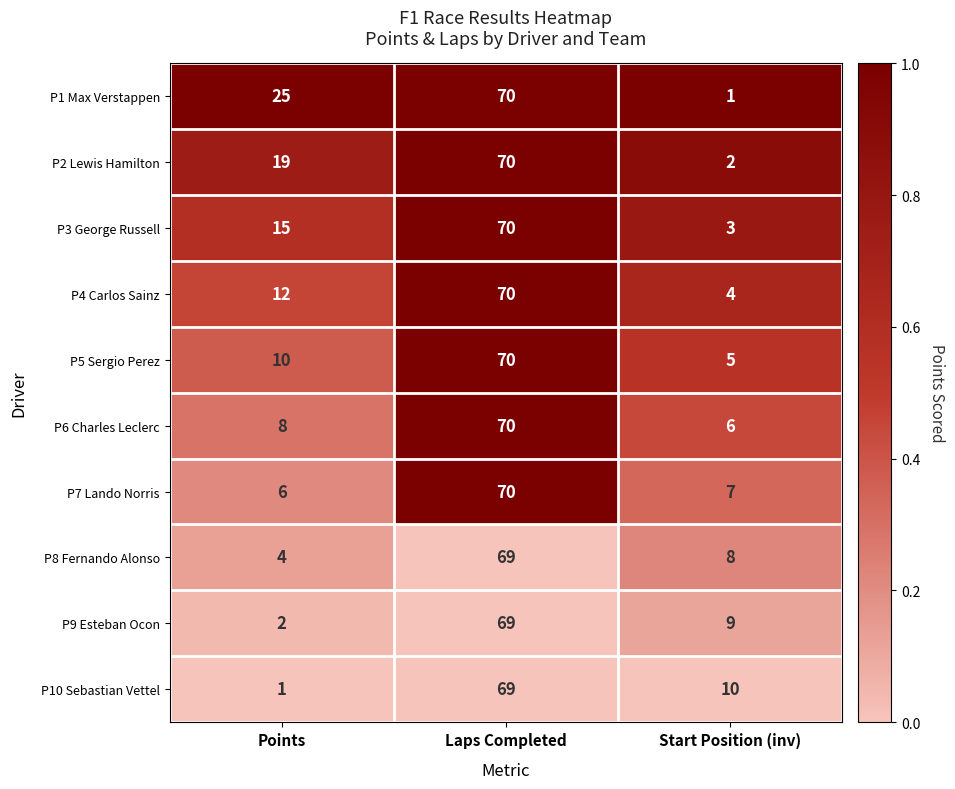

Which series changed the most between Points and Laps Completed?

P10 Sebastian Vettel